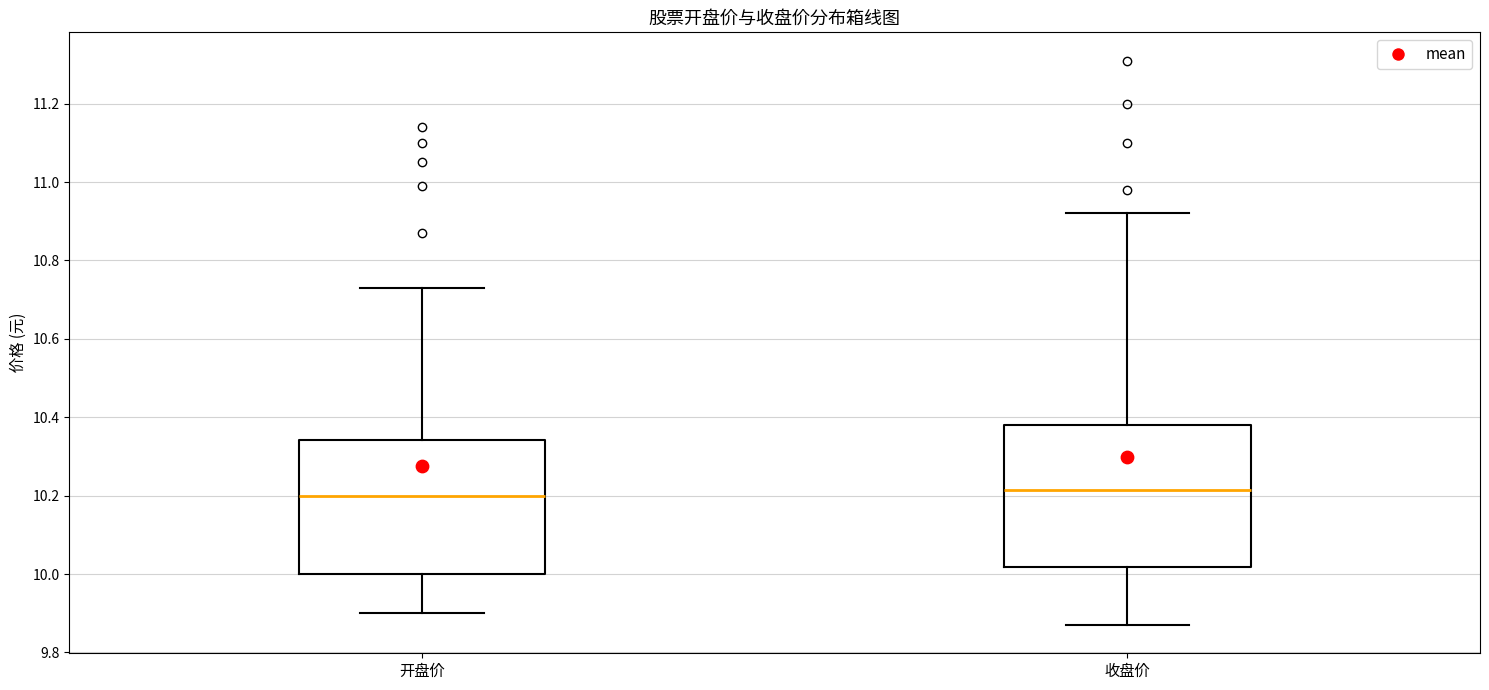

Reading left to right, read every box against the y-axis: the position of its median line, the range the box covers, and the ends of its whiskers. The values are not printed on the chart, so give them approximately, as read against the axis.

开盘价: median 10.20, box 10.00 to 10.34, whiskers 9.90 to 10.74
收盘价: median 10.22, box 10.02 to 10.38, whiskers 9.88 to 10.92